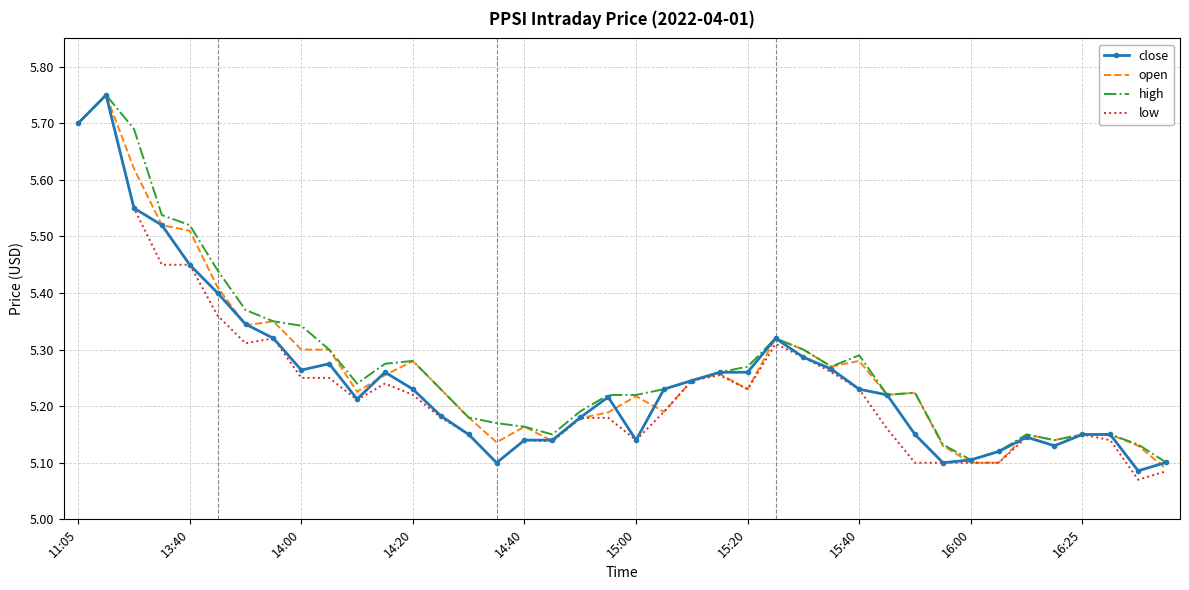

List the series in order of their peak value, lowest first.

close, open, high, low